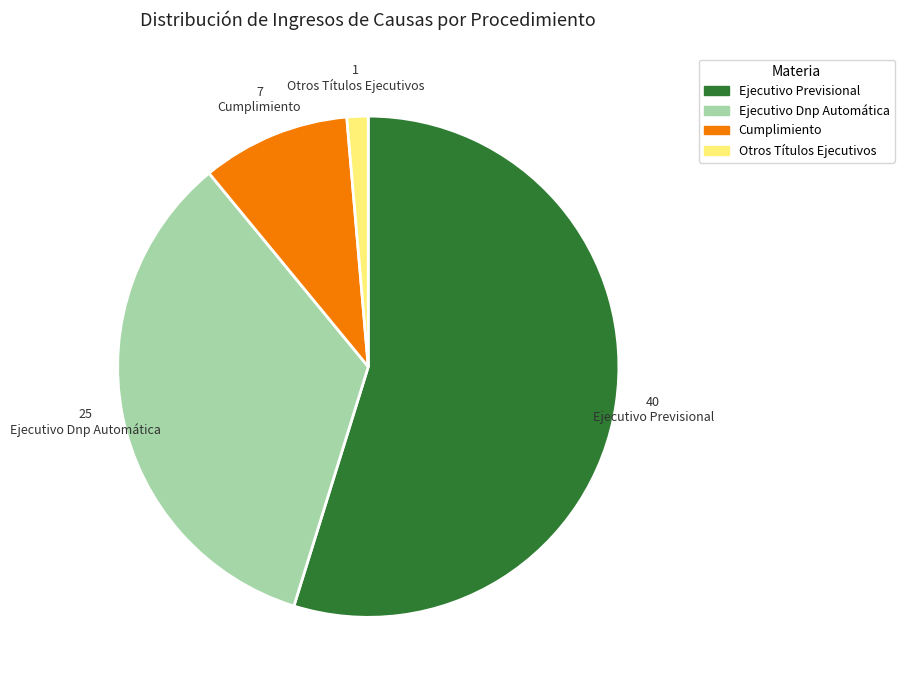

Does Ejecutivo Dnp Automática account for over 50% of the chart?

No